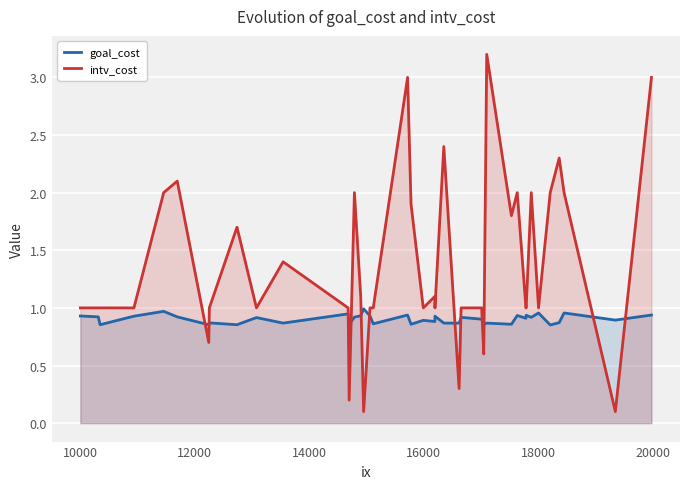

Which series has the largest total across all categories?

intv_cost